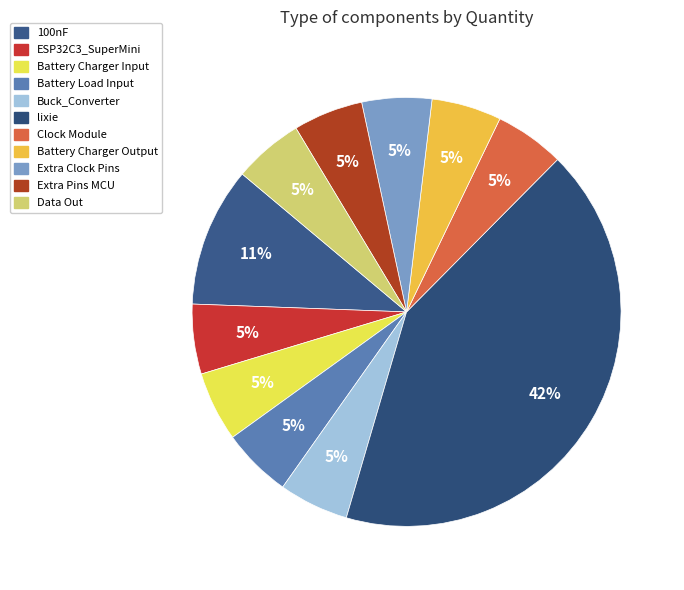

True or false: Buck_Converter accounts for 5% of the total.

True